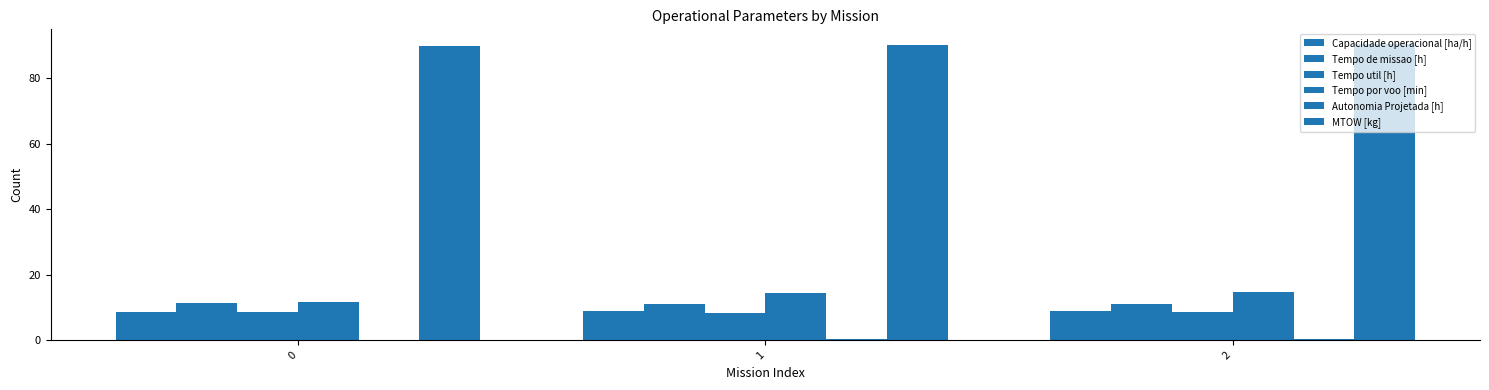

Rank the series at 0 from highest to lowest value.

MTOW [kg], Tempo por voo [min], Tempo de missao [h], Tempo util [h], Capacidade operacional [ha/h], Autonomia Projetada [h]